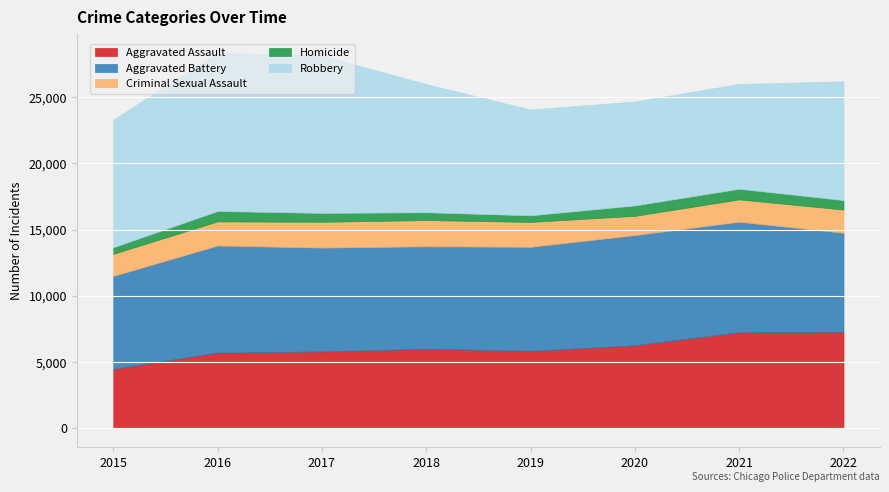

True or false: Criminal Sexual Assault and Homicide cross at least once.

False